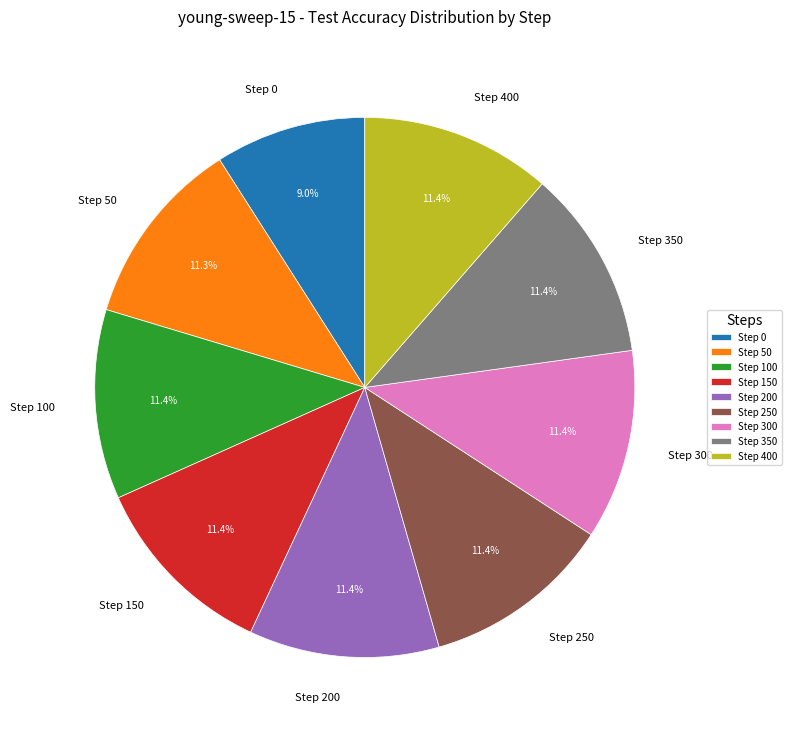

What percentage is the Step 50 slice, to the nearest percent?

11%